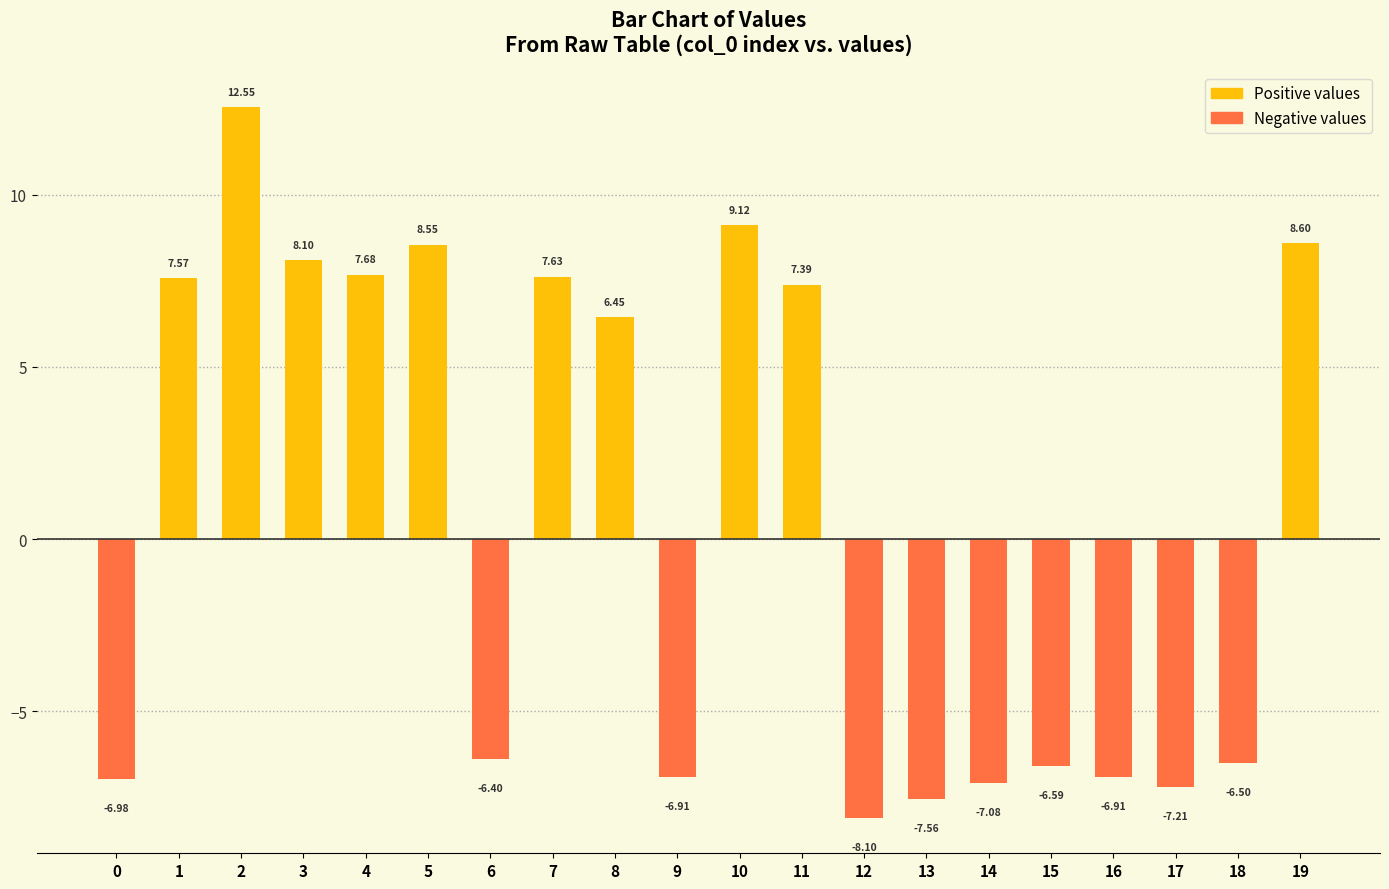

What is the change in value from 3 to 13?

-15.7